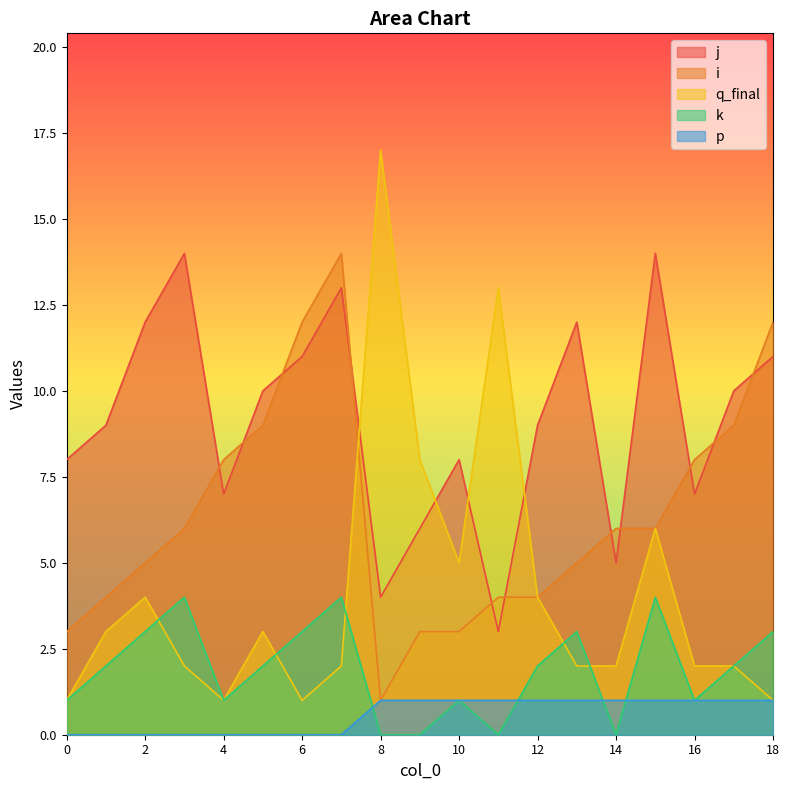

What is the total value across all series at 1?

18